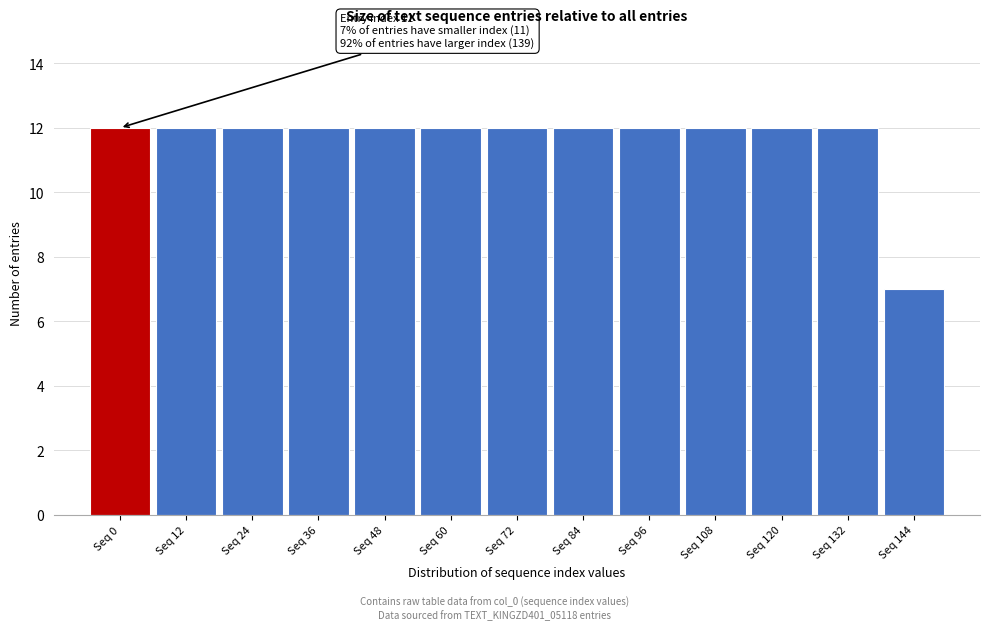

Reading right to left, list all the values displayed in this chart.

7	12	12	12	12	12	12	12	12	12	12	12	12